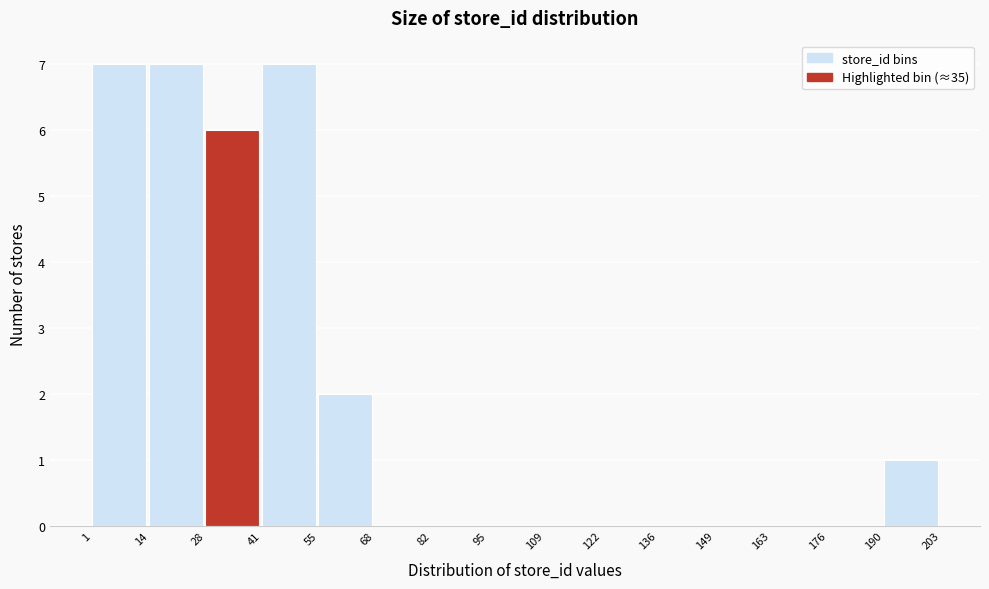

Reading left to right, list every bar in this chart as the range it spans on the x-axis followed by its height. The values are not printed on the chart, so give them approximately, as read against the axis.

1 to 14: 7
14 to 28: 7
28 to 41: 6
41 to 55: 7
55 to 68: 2
68 to 82: 0
82 to 95: 0
95 to 109: 0
109 to 122: 0
122 to 136: 0
136 to 149: 0
149 to 163: 0
163 to 176: 0
176 to 190: 0
190 to 203: 1